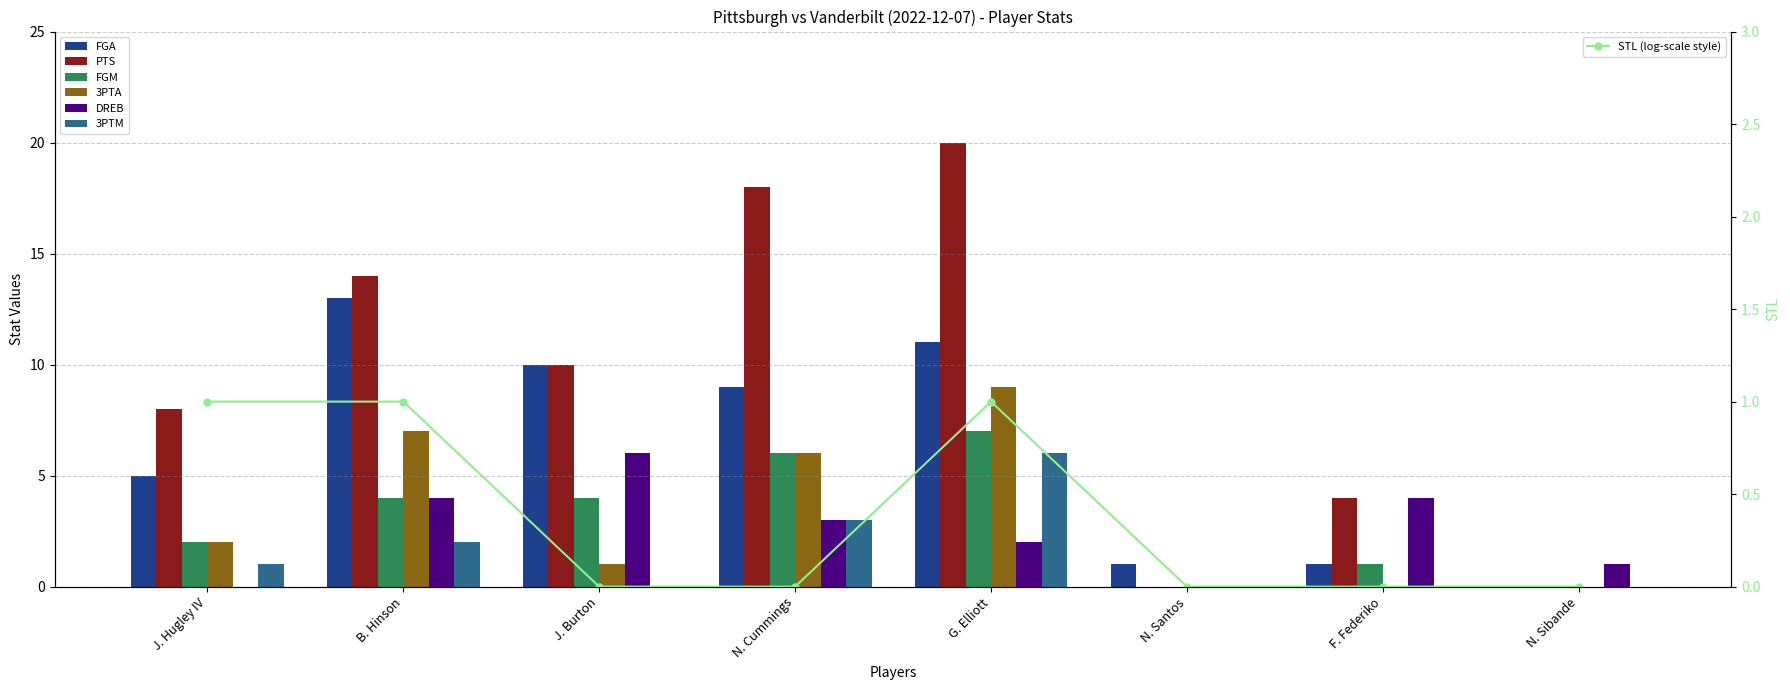

How many data points in 3PTM are above 1?

3